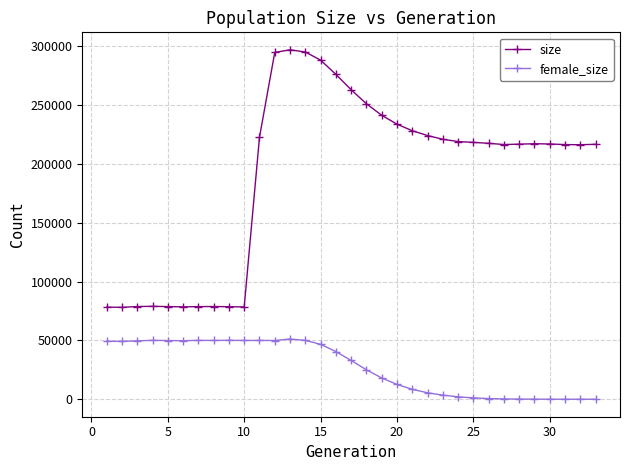

How many lines are shown in the chart?

2